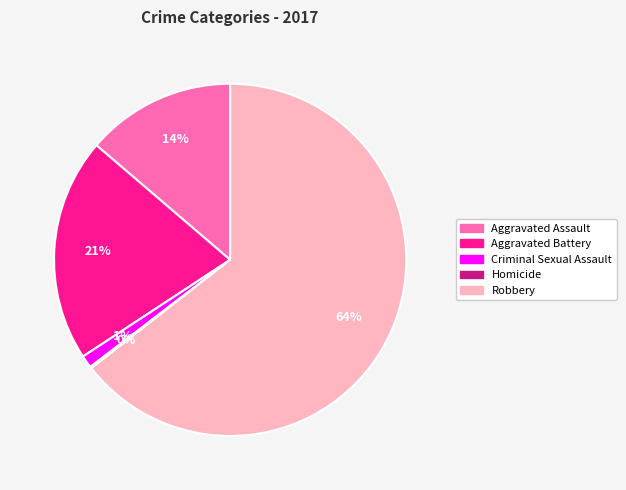

To the nearest percent, what is the difference between the largest and smallest slice percentages?

64%